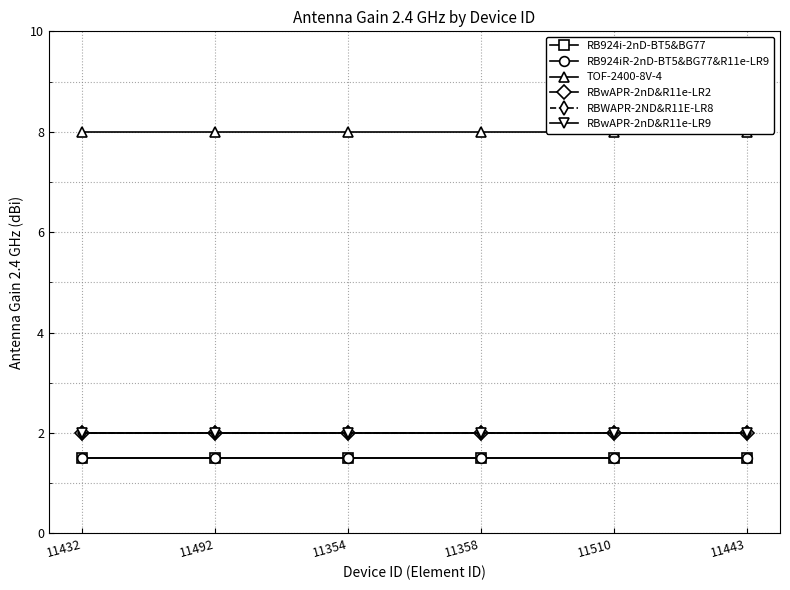

Reading left to right, transcribe all the data shown in this chart.

RB924i-2nD-BT5&BG77: 1.5	1.5	1.5	1.5	1.5	1.5
RB924iR-2nD-BT5&BG77&R11e-LR9: 1.5	1.5	1.5	1.5	1.5	1.5
TOF-2400-8V-4: 8.0	8.0	8.0	8.0	8.0	8.0
RBwAPR-2nD&R11e-LR2: 2.0	2.0	2.0	2.0	2.0	2.0
RBWAPR-2ND&R11E-LR8: 2.0	2.0	2.0	2.0	2.0	2.0
RBwAPR-2nD&R11e-LR9: 2.0	2.0	2.0	2.0	2.0	2.0